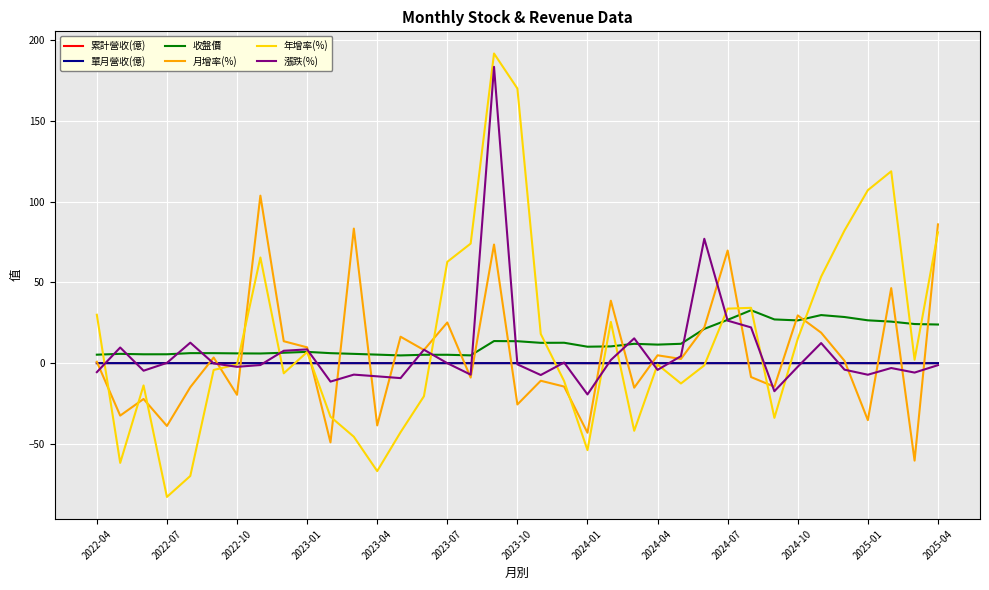

What is the smallest value displayed?

-82.9